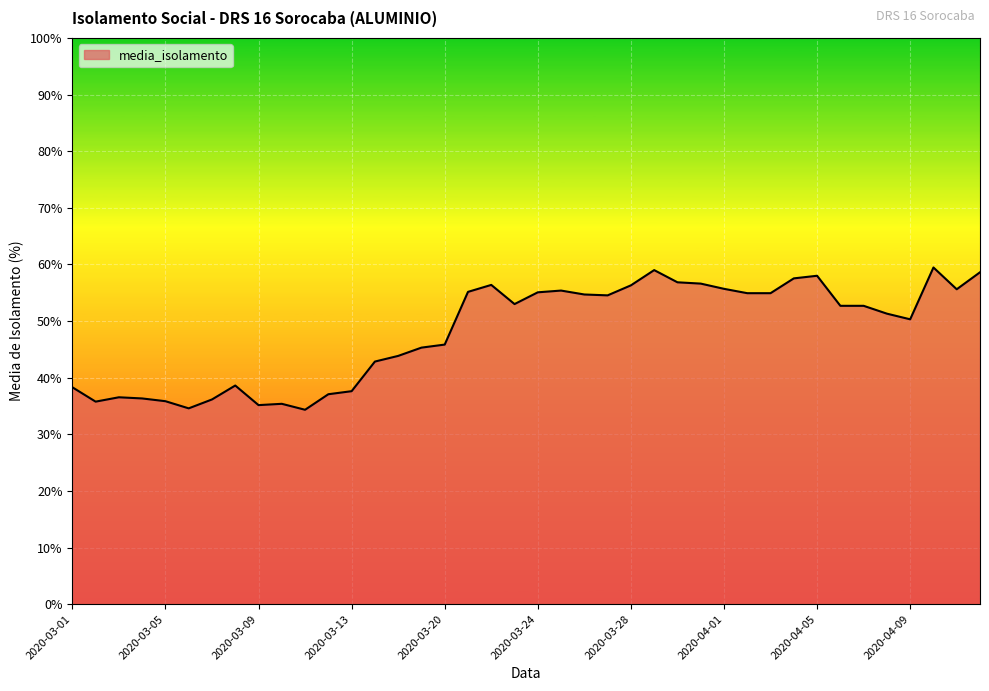

What is the difference between the maximum and minimum values?

25.1